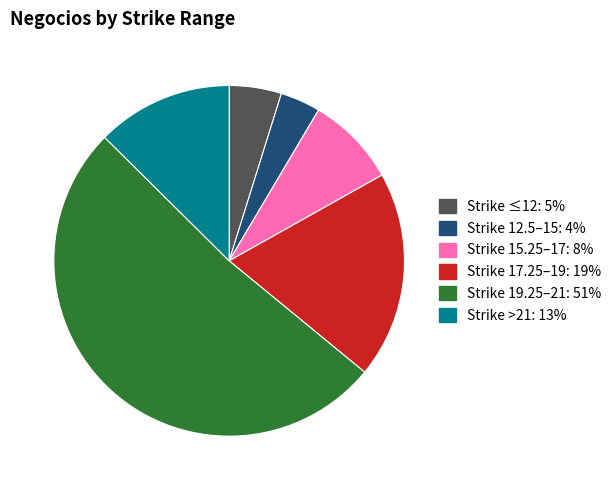

Is there any slice that represents more than half of the pie?

Yes